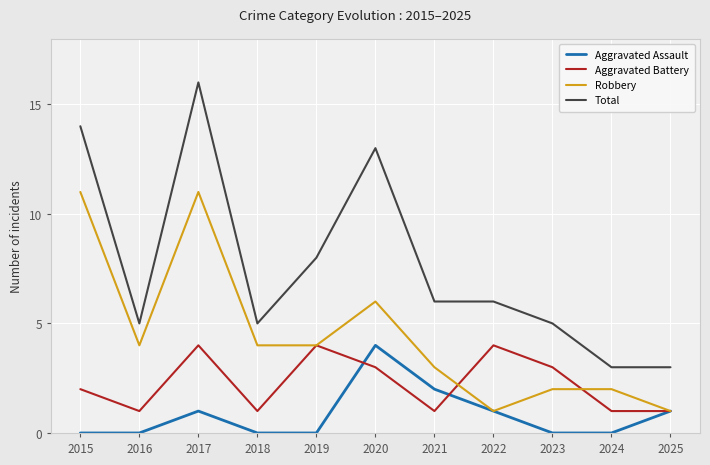

What is the greatest value displayed?

16